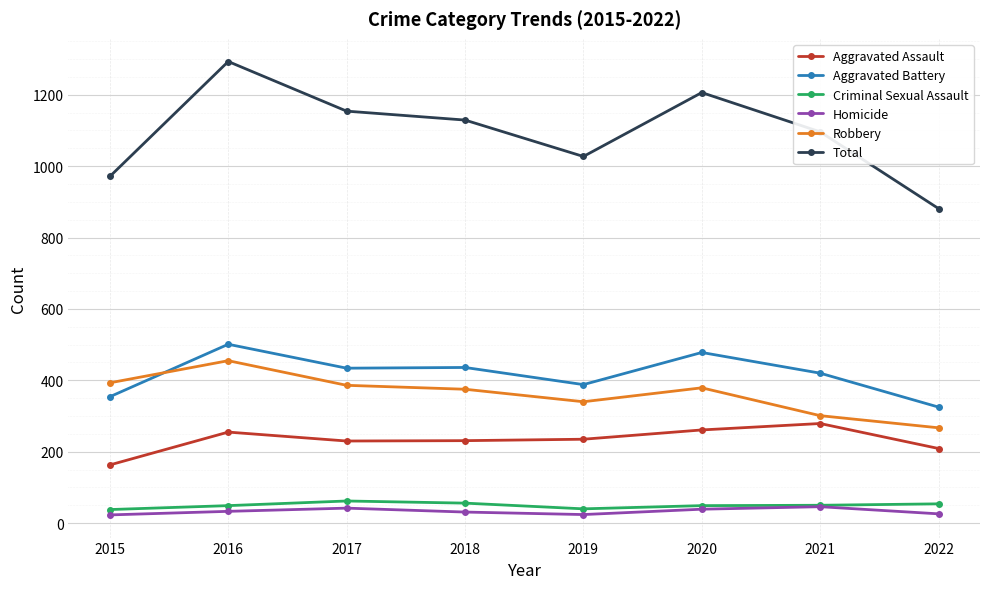

What is the total value across all series at 2017?

2308